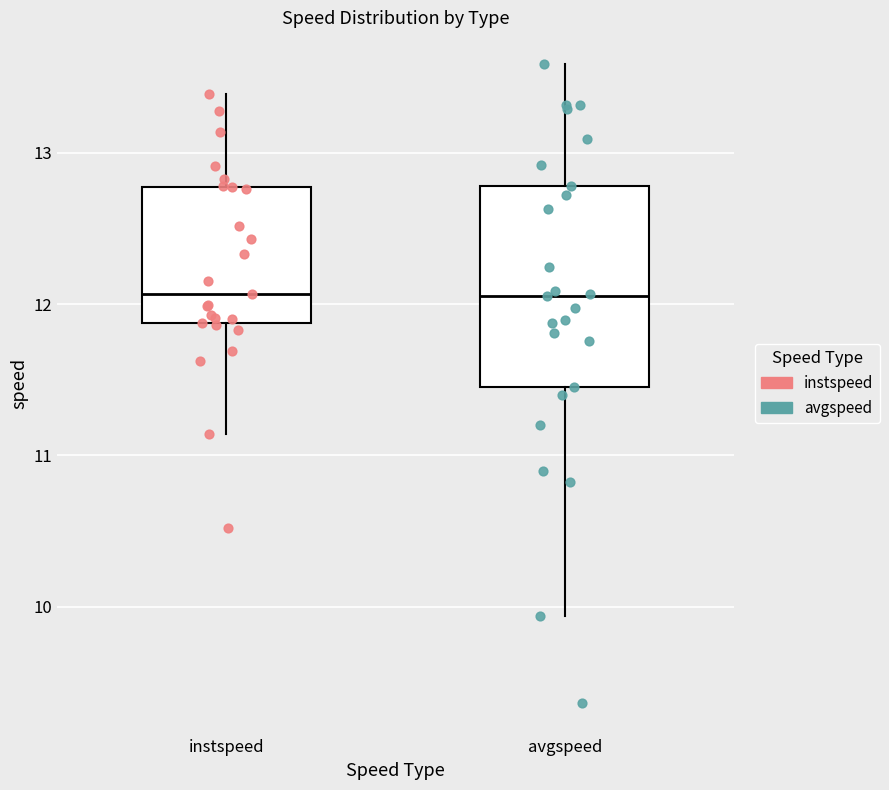

Reading left to right, read every box against the y-axis: the position of its median line, the range the box covers, and the ends of its whiskers. The values are not printed on the chart, so give them approximately, as read against the axis.

instspeed: median 12.1, box 11.9 to 12.8, whiskers 11.1 to 13.4
avgspeed: median 12.1, box 11.5 to 12.8, whiskers 9.9 to 13.6